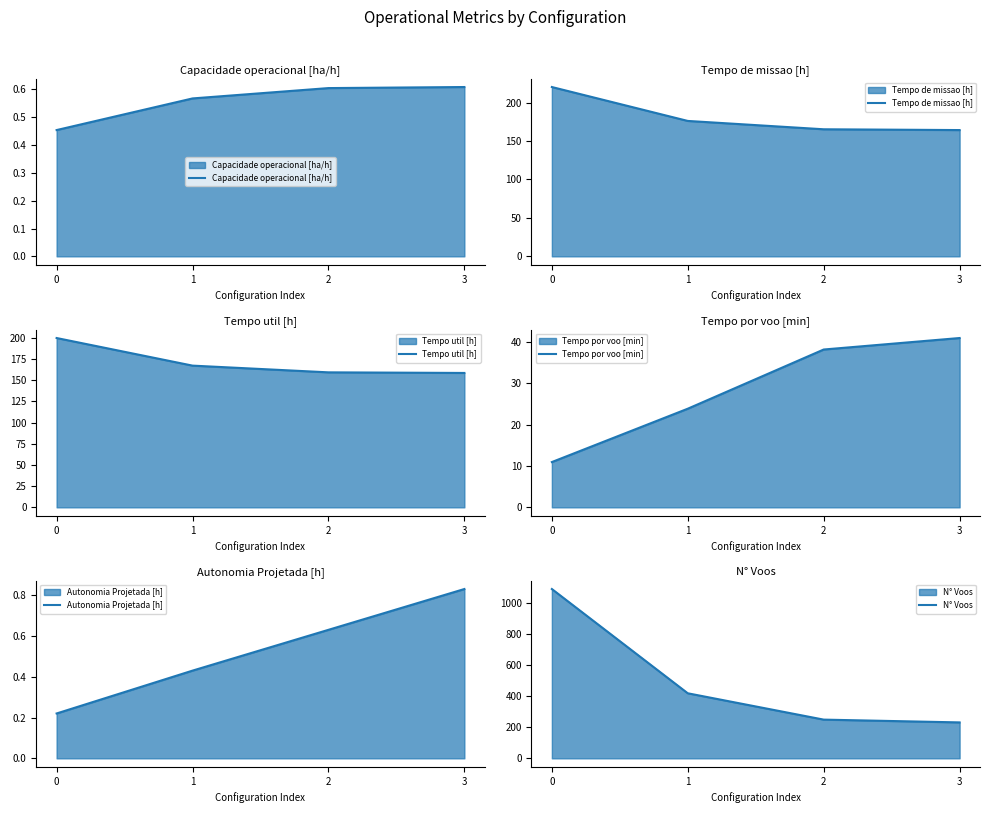

Rank the categories by Autonomia Projetada [h] value from lowest to highest.

0, 1, 2, 3